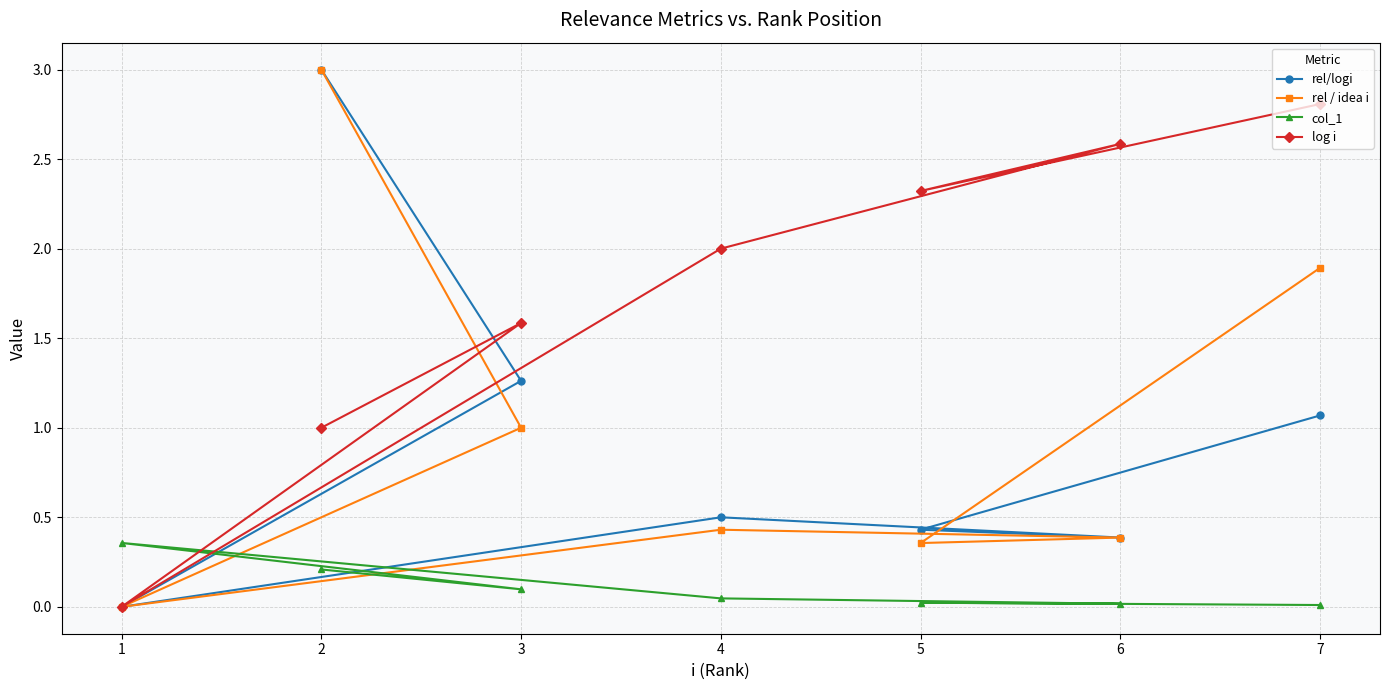

What is the value of the col_1 point at the 3rd from the left?

0.1